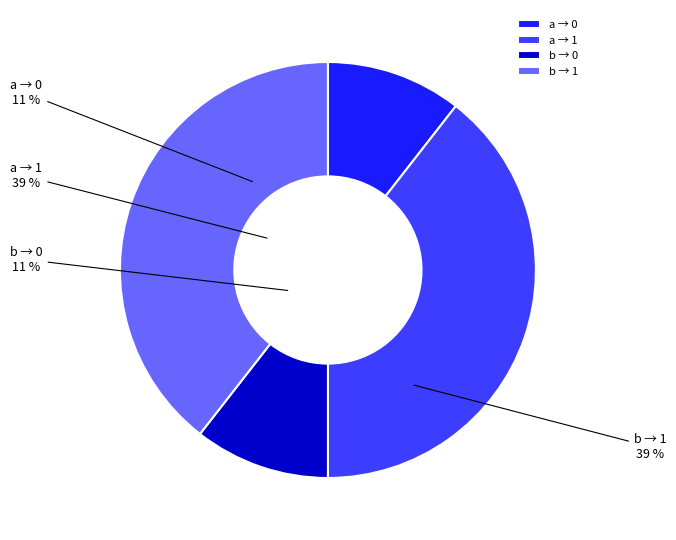

Which slice is the largest?

input a (output 1)